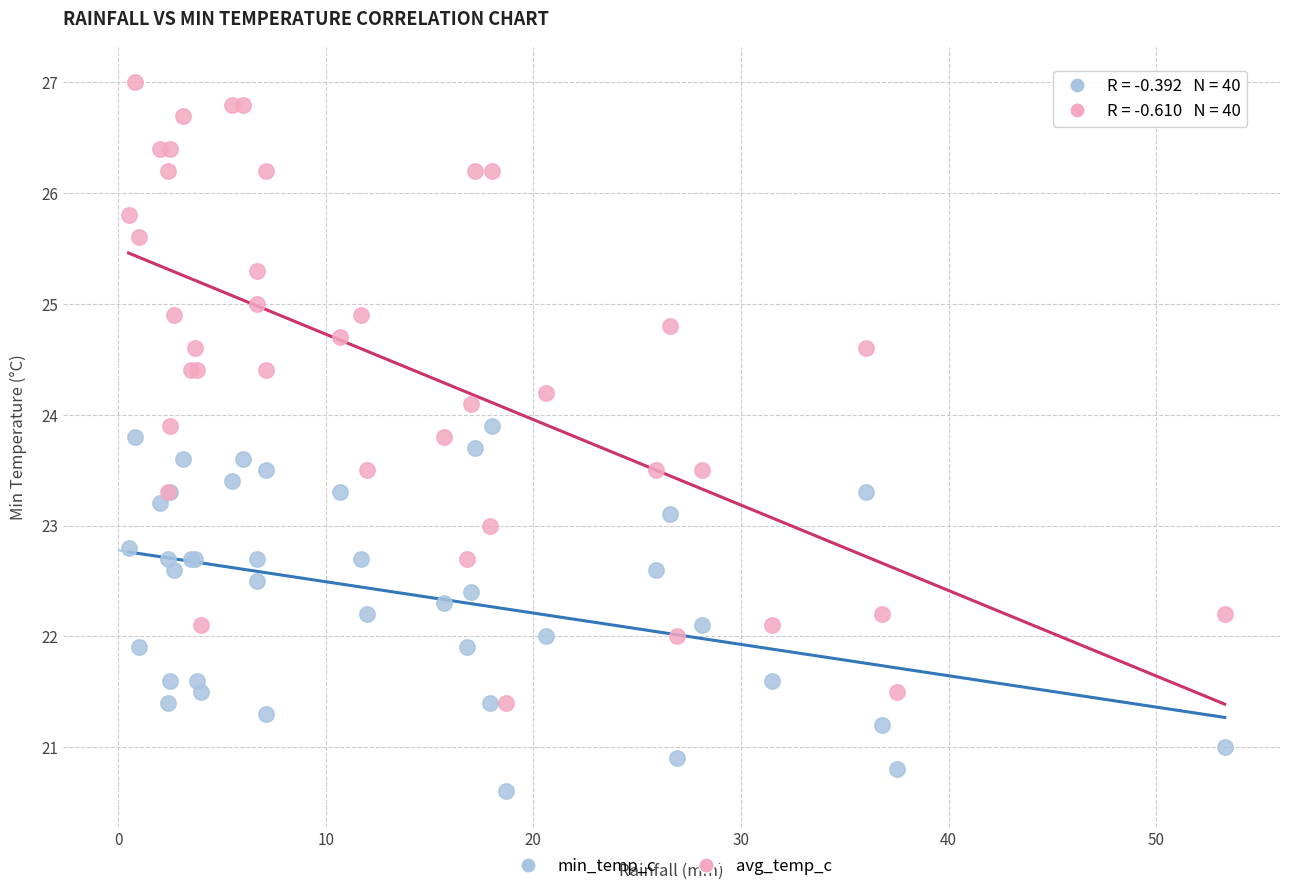

What are all the series names shown in the legend?

min_temp_c, avg_temp_c